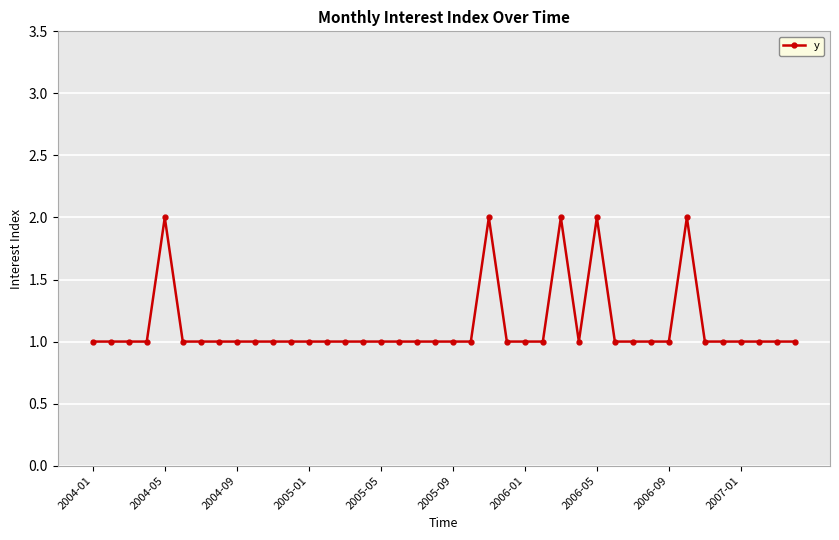

What is the value of the 14th point from the left?

1